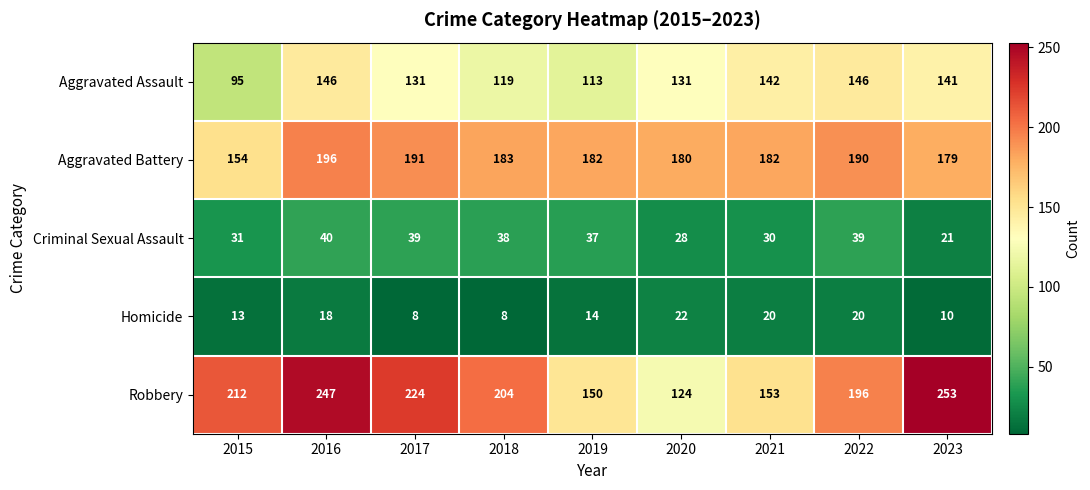

What is the smallest value displayed?

8